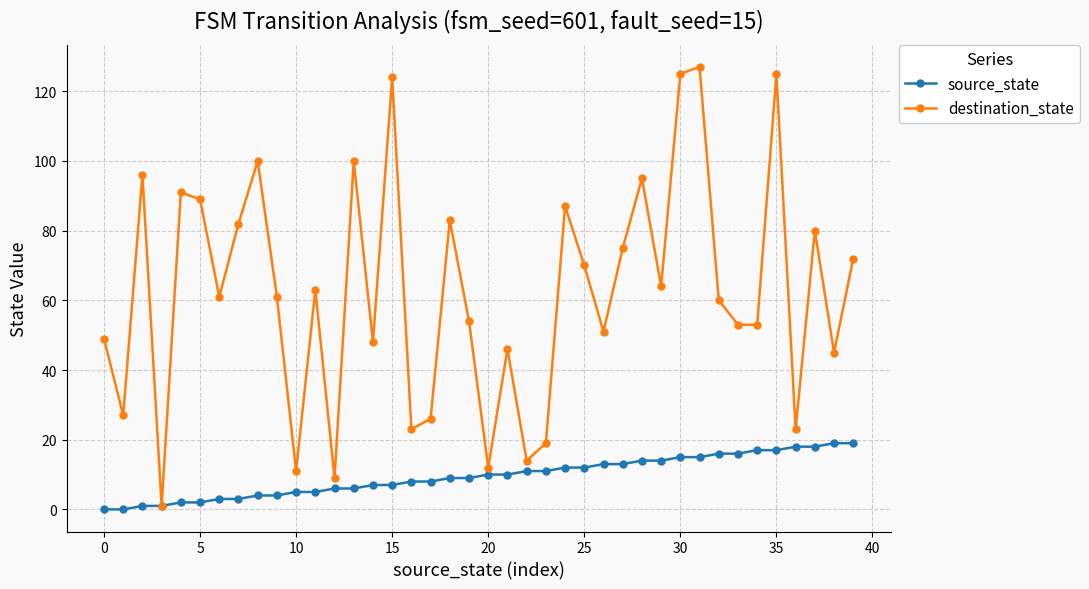

Which series has the widest spread of values?

destination_state